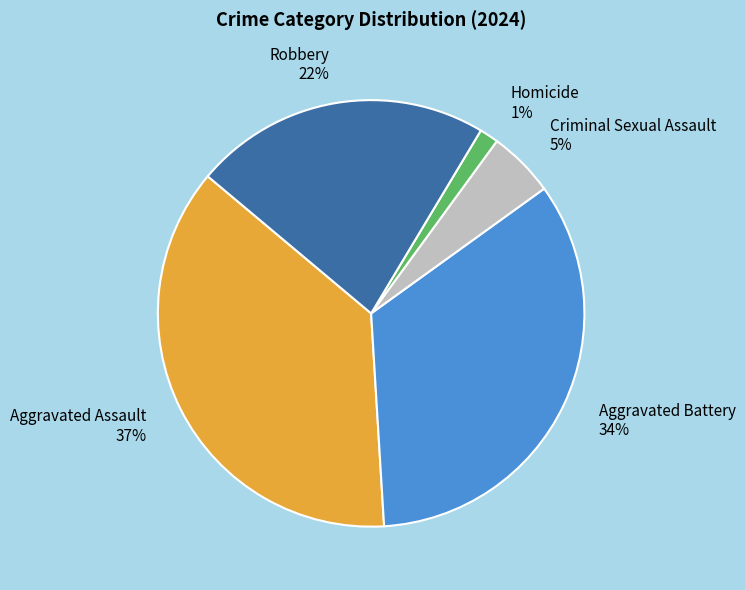

Which category has the biggest portion of the pie?

Aggravated Assault